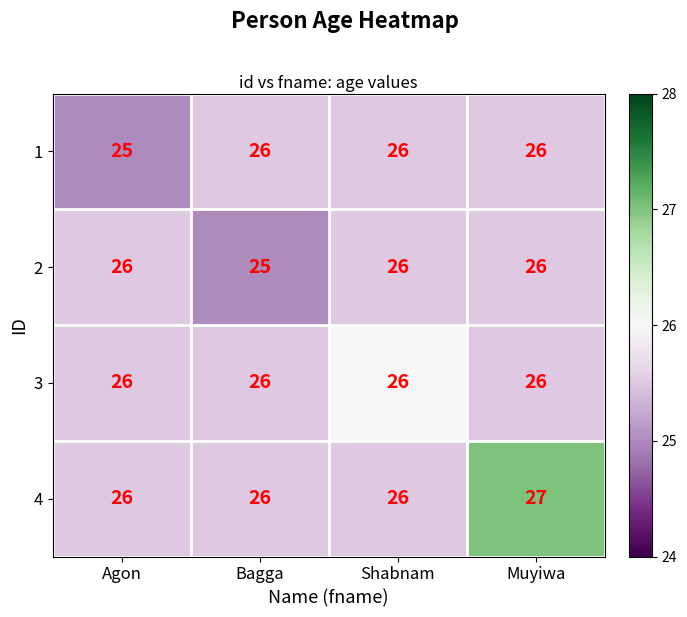

At which label does 2 reach its minimum?

Bagga